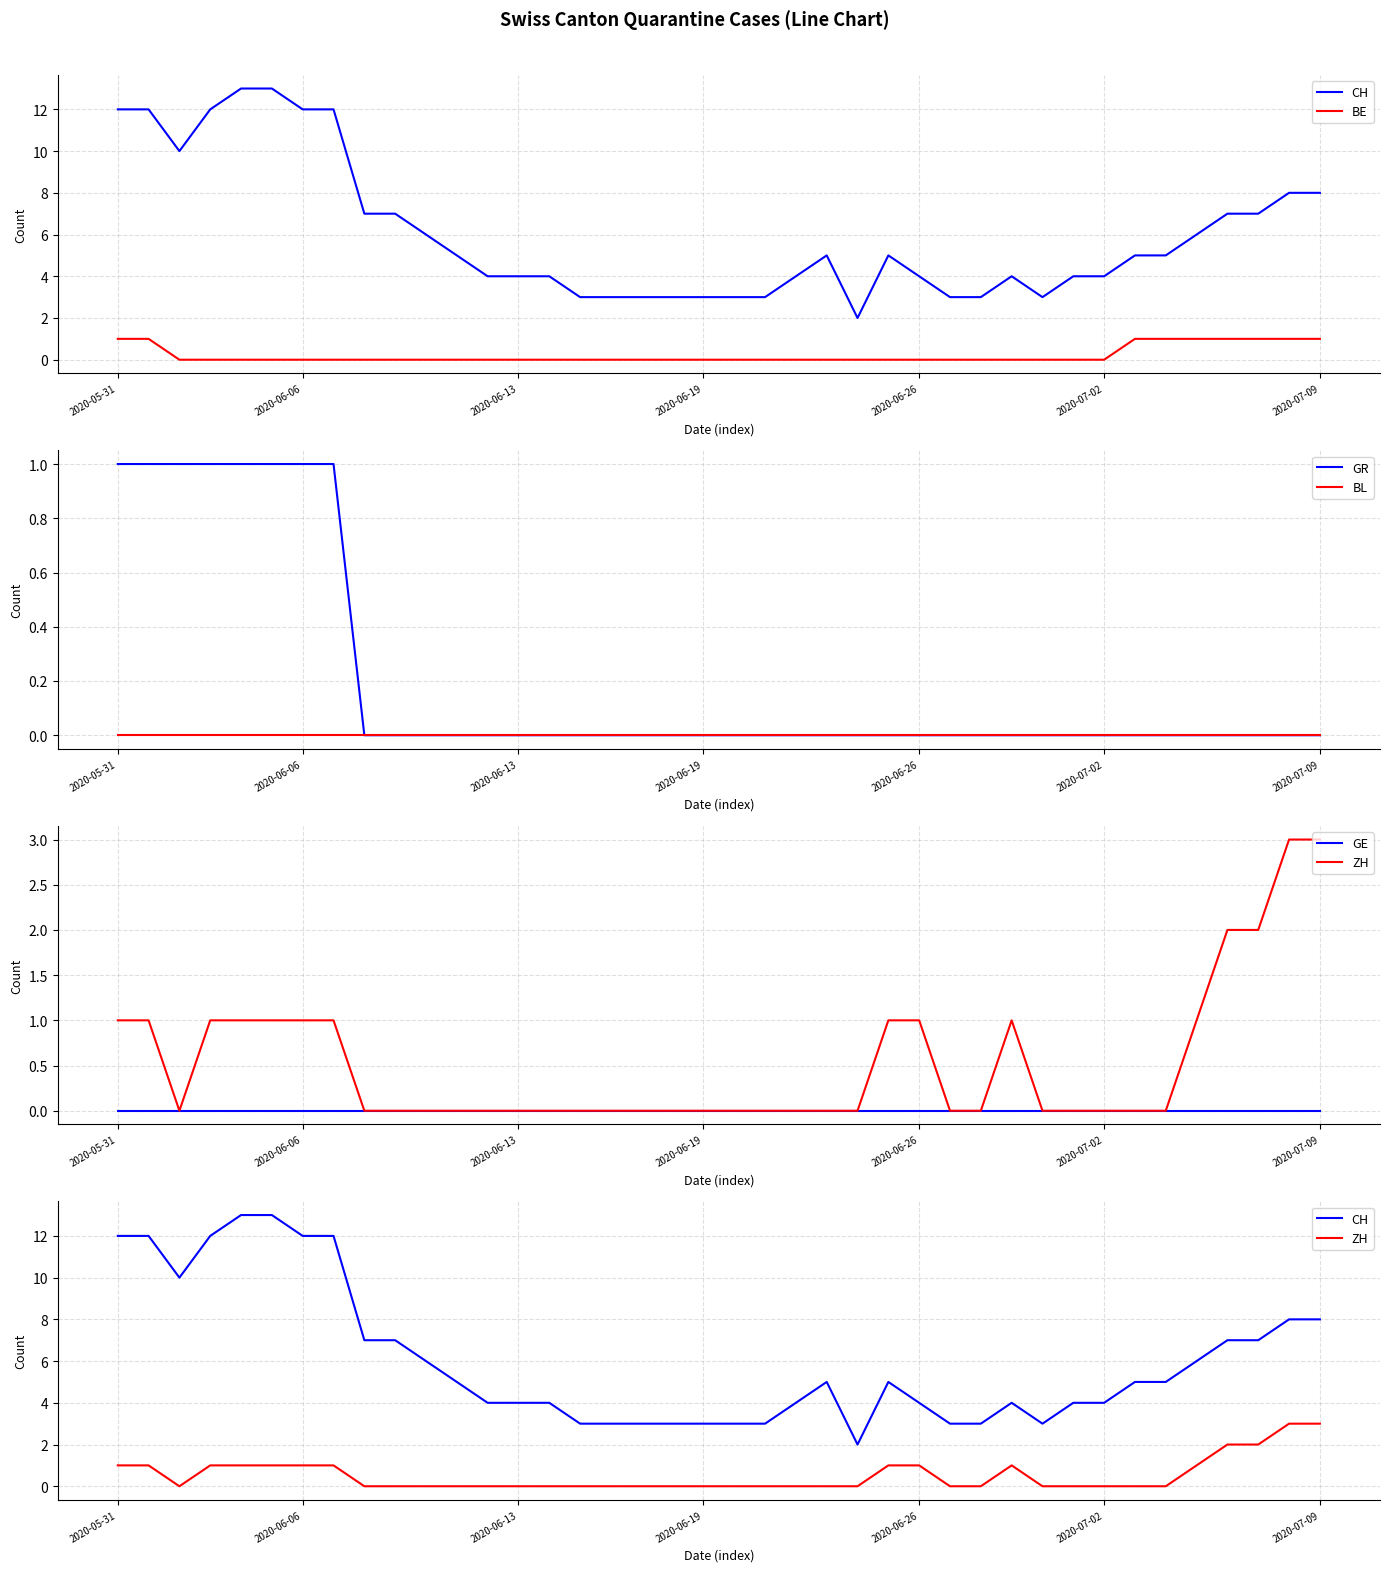

What are all the series names shown in the legend?

CH, BE, GR, BL, GE, ZH